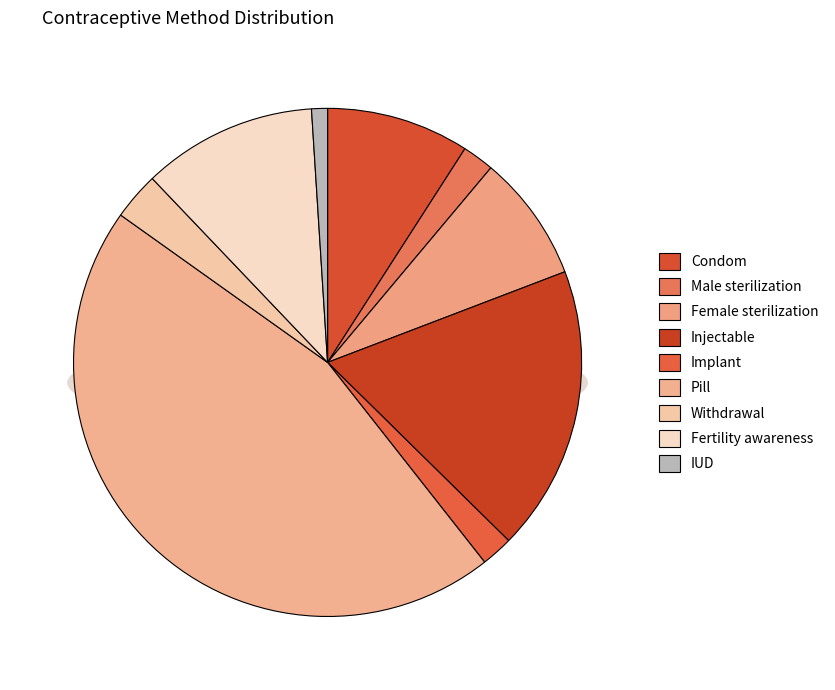

Rank the categories by value from lowest to highest.

IUD, Male sterilization, Implant, Withdrawal, Female sterilization, Condom, Fertility awareness, Injectable, Pill